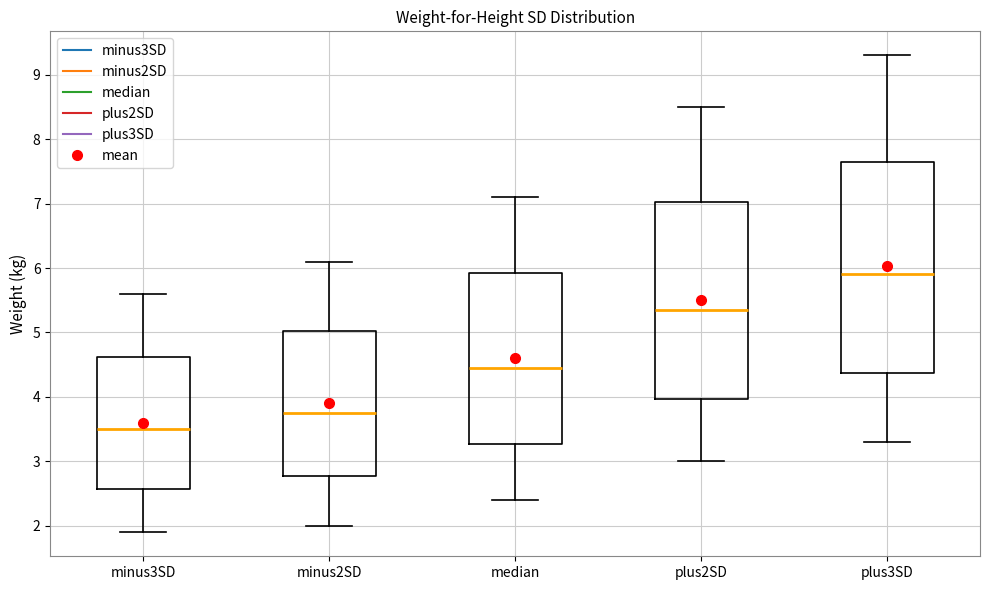

Where is the lower edge of the box for plus2SD on the y-axis? The values are not printed on the chart, so give them approximately, as read against the axis.

4.0